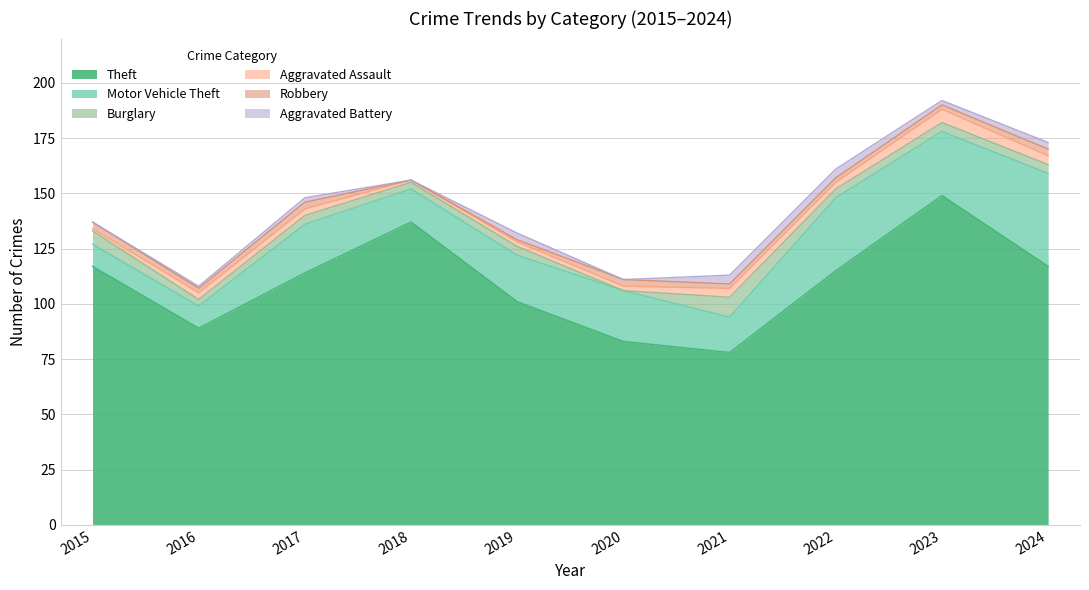

True or false: Burglary and Aggravated Battery cross at least once.

False